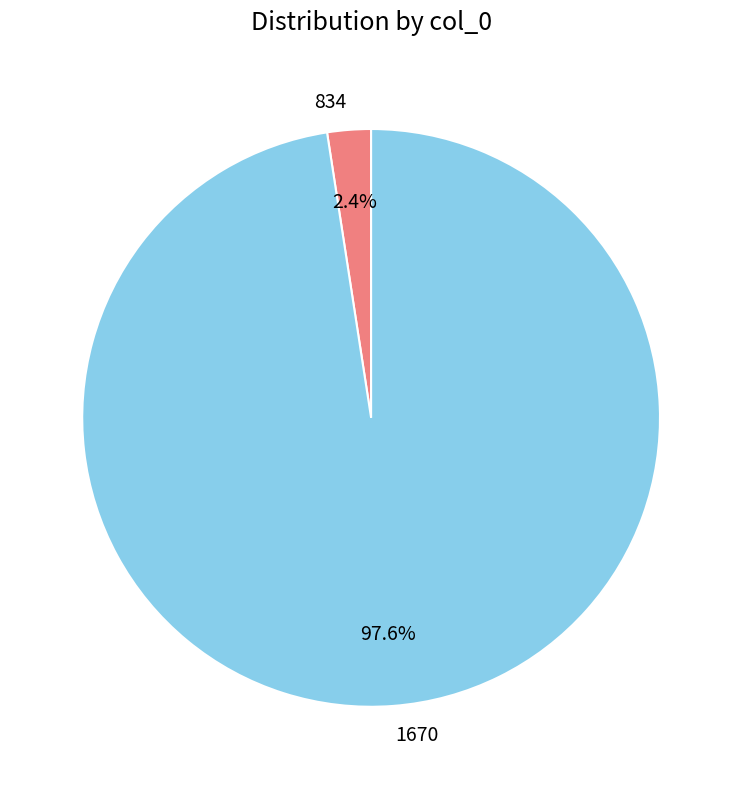

Is it true that 1670 is 89% of the pie?

False